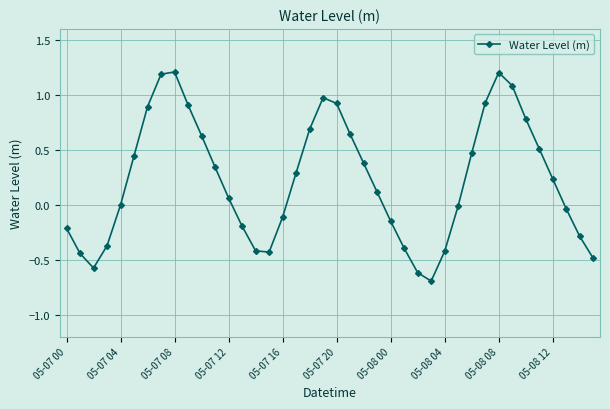

How many interior local valleys (lower than both neighbors) does the data have?

3